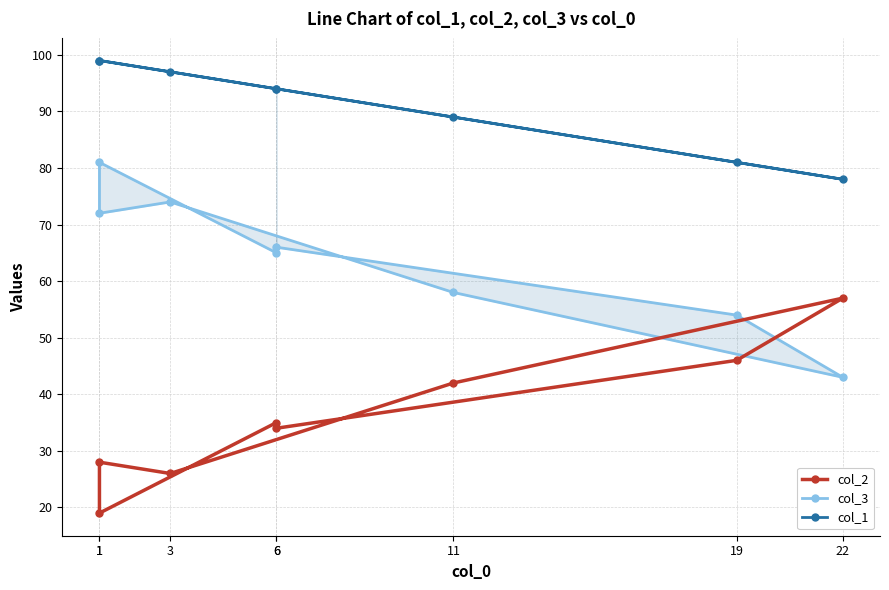

Count the number of categories in the chart.

8